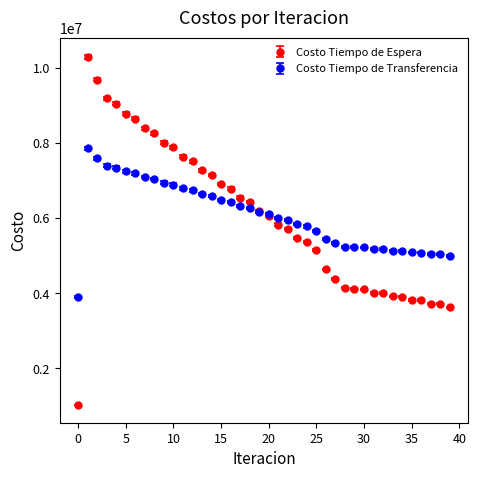

Which series has the widest spread of values?

Costo Tiempo de Espera